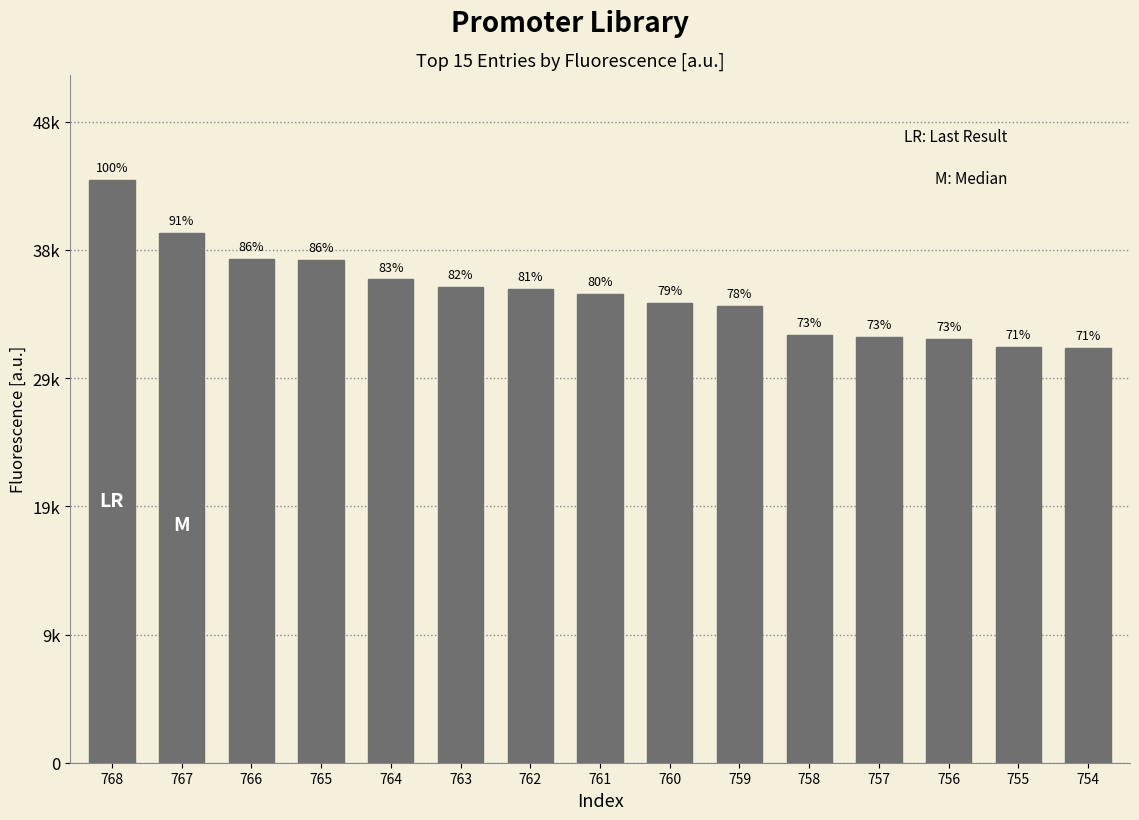

At which category does the chart reach its minimum across all series?

754